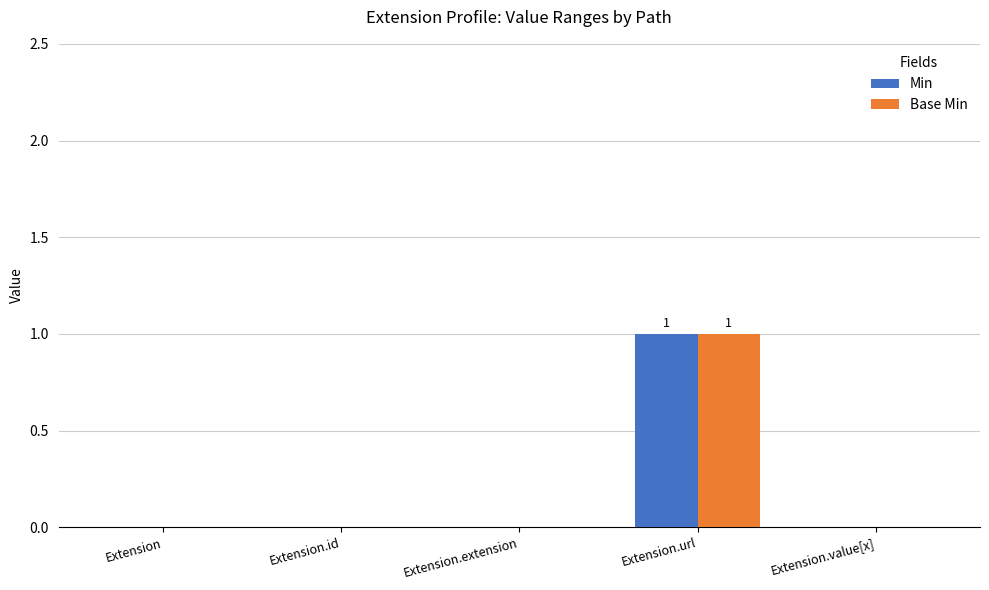

How many Min values are between 0 and 1?

5